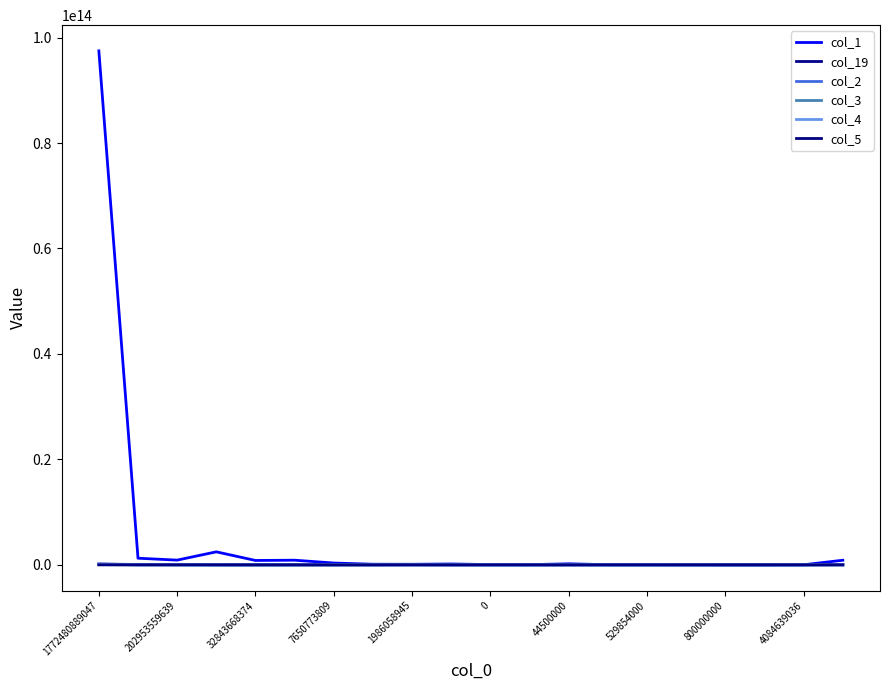

Reading left to right, what are all the values shown in this chart?

col_1: 97479040742016	1256372417046	894779954845	2465605826777	830143269265	880451636193	342827401799	113655042629	104138288916	161873015984	41542664905	30006744897	196500347879	23520863623	23602978460	12878753329	2758312155	4276280165	14369319718	870852992717
col_19: 145579061662	69755346927	32577414236	5328845495	0	109639553	0	0	28253254586	0	0	0	0	0	0	0	0	0	0	37677412489
col_2: 154270452038	4925892702	514213029	0	0	0	2143707742	0	0	0	0	0	0	4900000	0	0	0	0	0	10117769
col_3: 22395202813	41487344	0	0	0	905014420	0	0	0	0	0	0	0	0	0	0	0	0	0	0
col_4: 50508915728	0	0	8470473	0	2675097	0	0	0	0	0	0	0	0	0	0	0	0	0	0
col_5: 5662453393	0	0	10401708	0	0	0	0	0	0	0	0	0	0	0	0	0	0	0	0